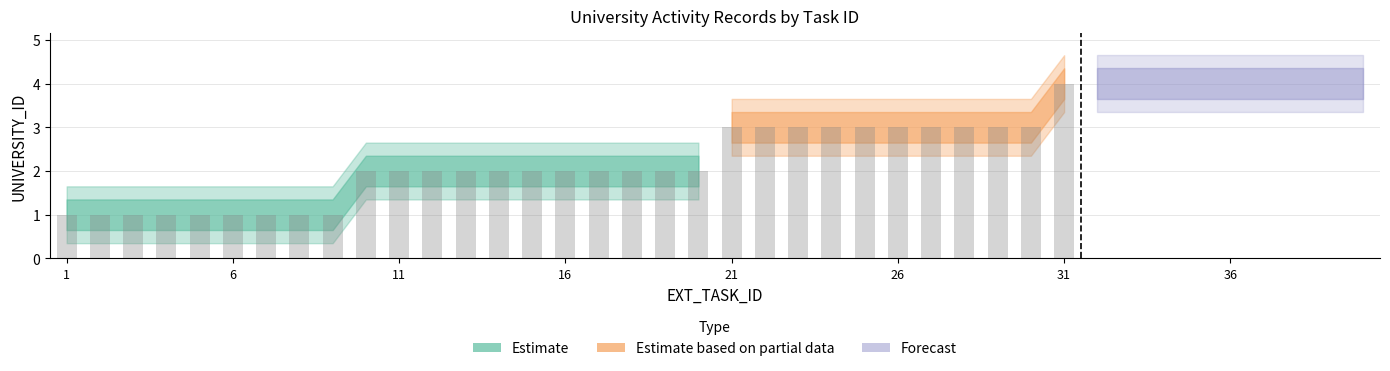

Which category has the highest value across all series?

31